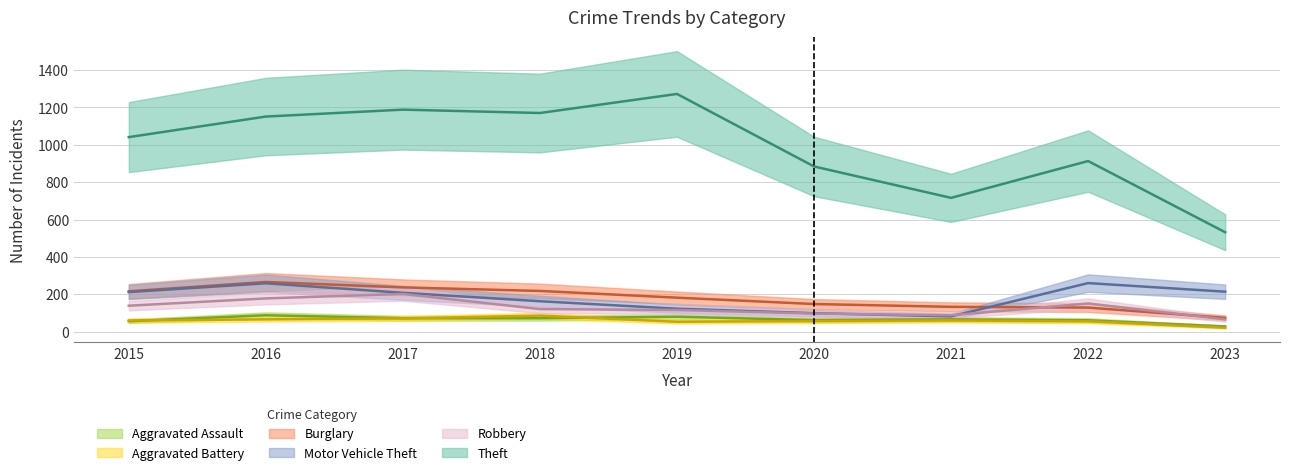

Is this an area chart (filled region under the line)?

No